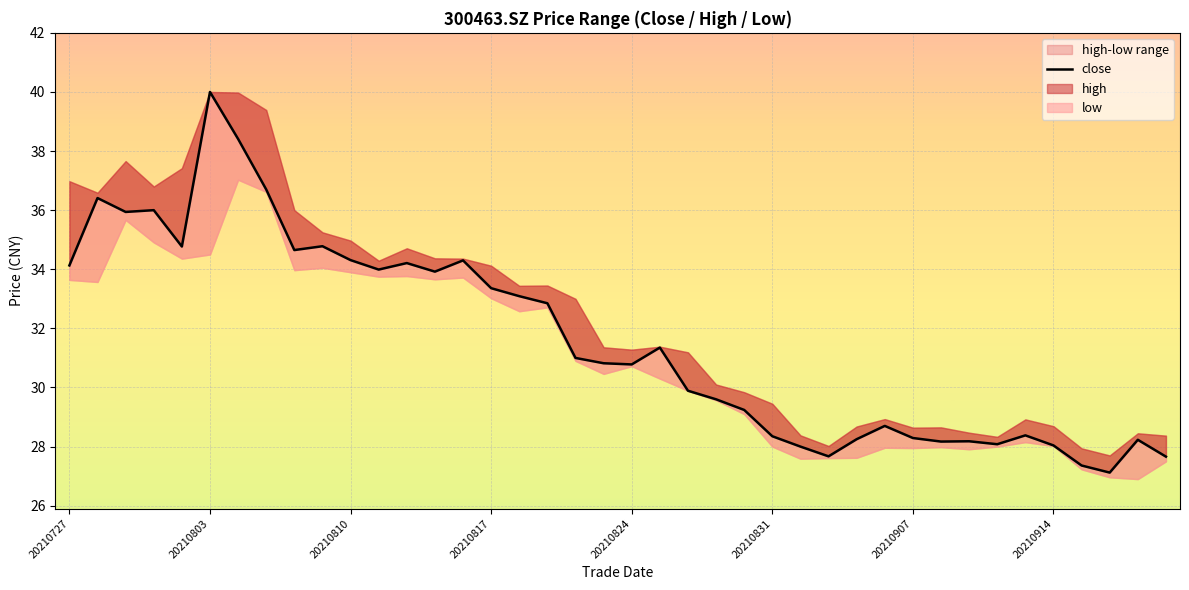

What is the maximum value shown in the chart?

40.0